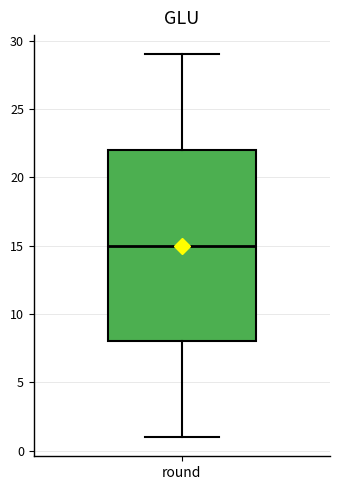

Transcribe this box plot: give where the median line is, the range the box spans, and where the two whiskers end, as read against the y-axis. The values are not printed on the chart, so give them approximately, as read against the axis.

median 15, box 8 to 22, whiskers 1 to 29